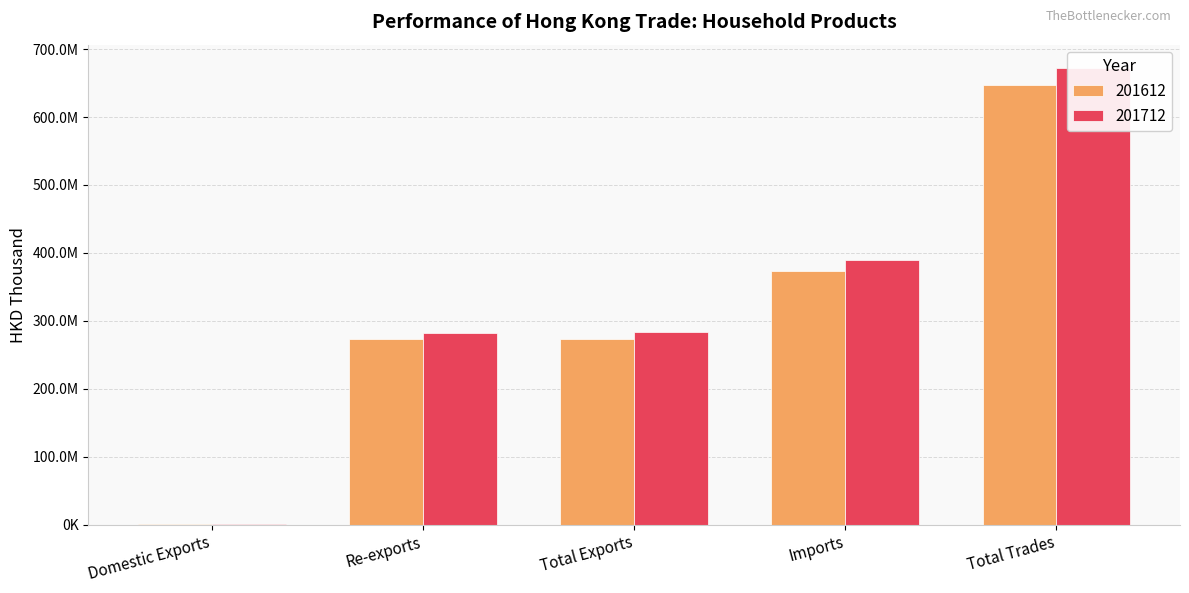

True or false: 201712 has a value of 145033547.4 at Total Exports.

False